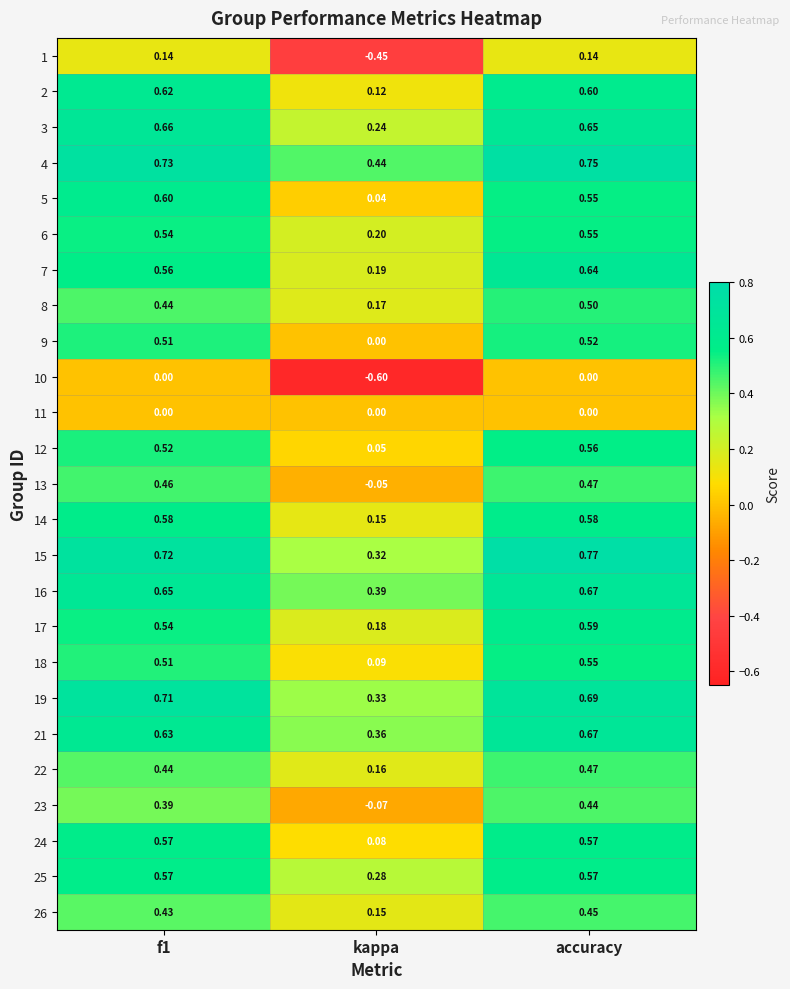

Where is 4 nearest to the value 0?

kappa